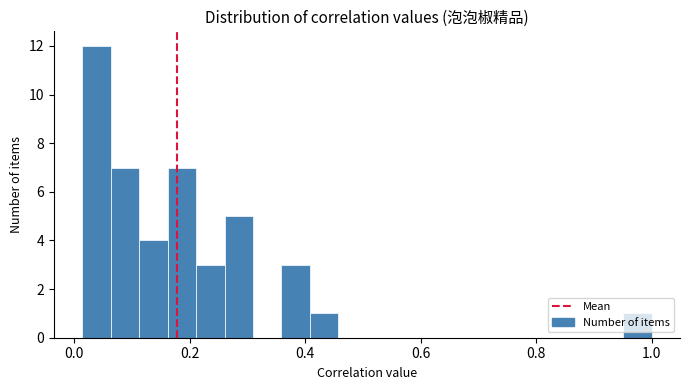

Read against the x-axis, roughly where is the centre of the tallest bar?

0.04